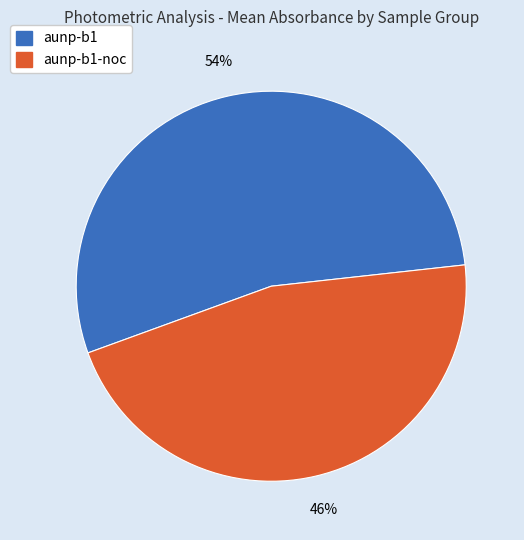

To the nearest percent, what is the average slice percentage?

50%